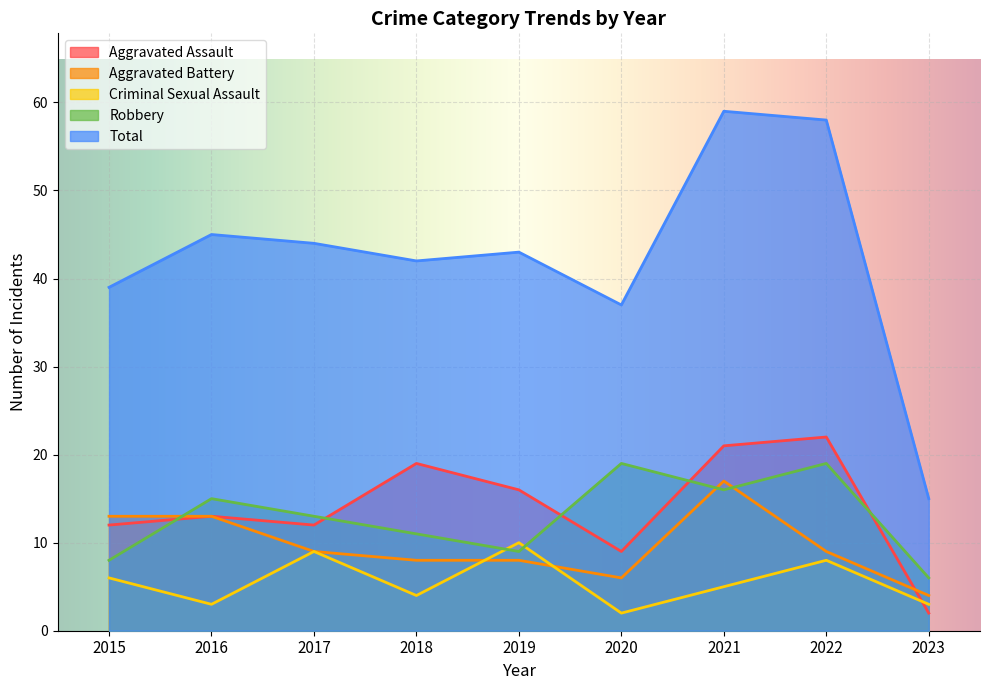

Where is the first local minimum for Total?

2018